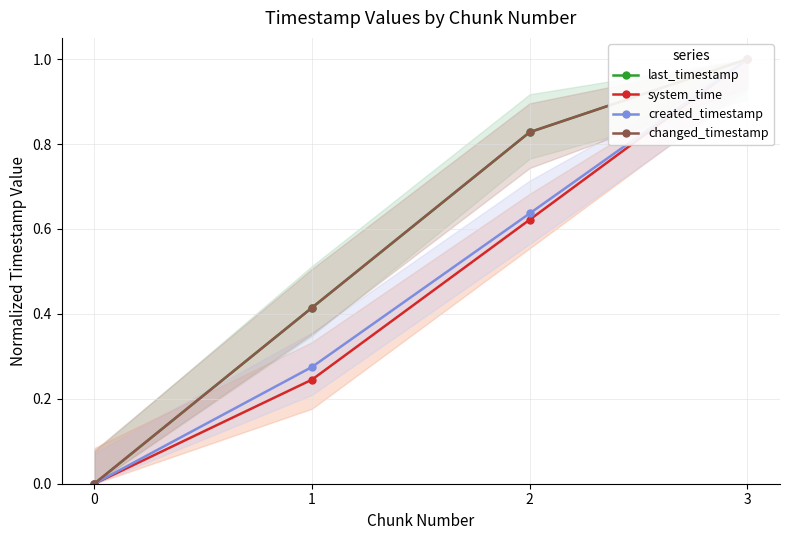

The system_time series shows 0.6 at 2. True or false?

True